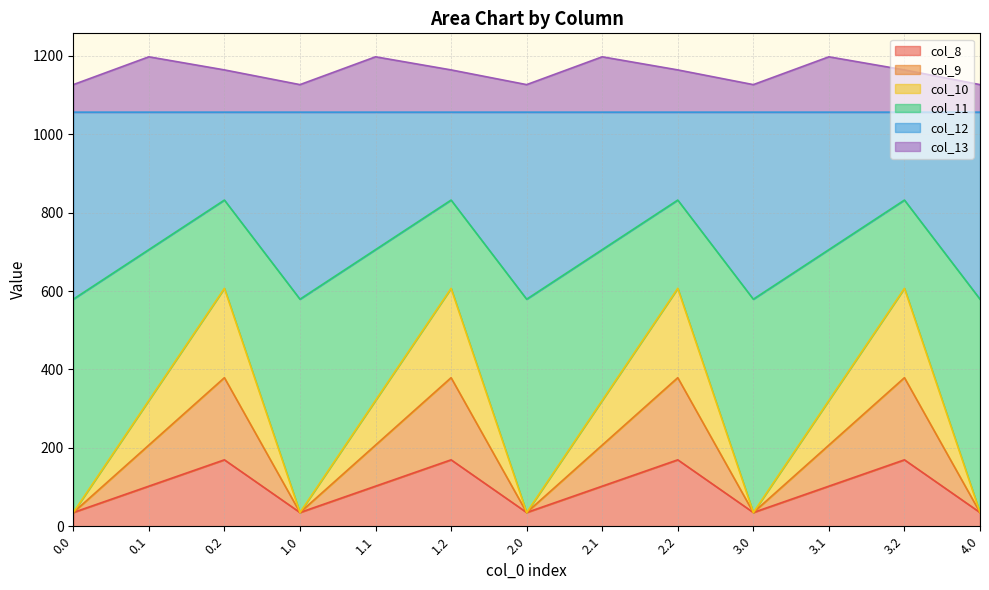

The value of col_8 at 2.1 is 102.3. True or false?

True